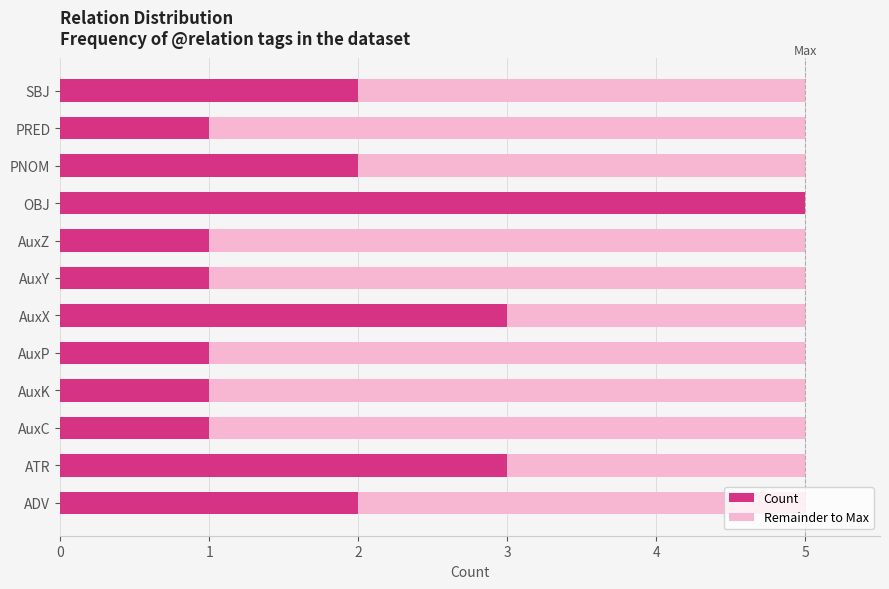

What is the sum of all Count values?

23